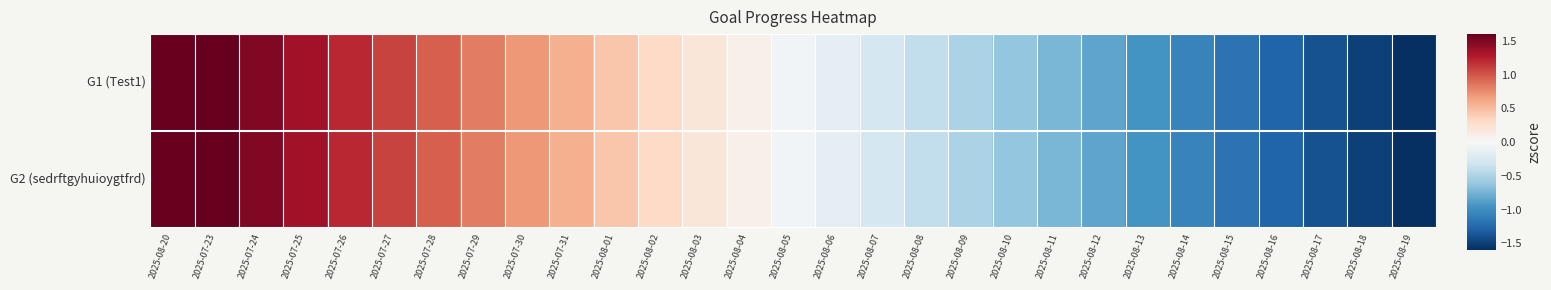

Count the number of data series in this chart.

2